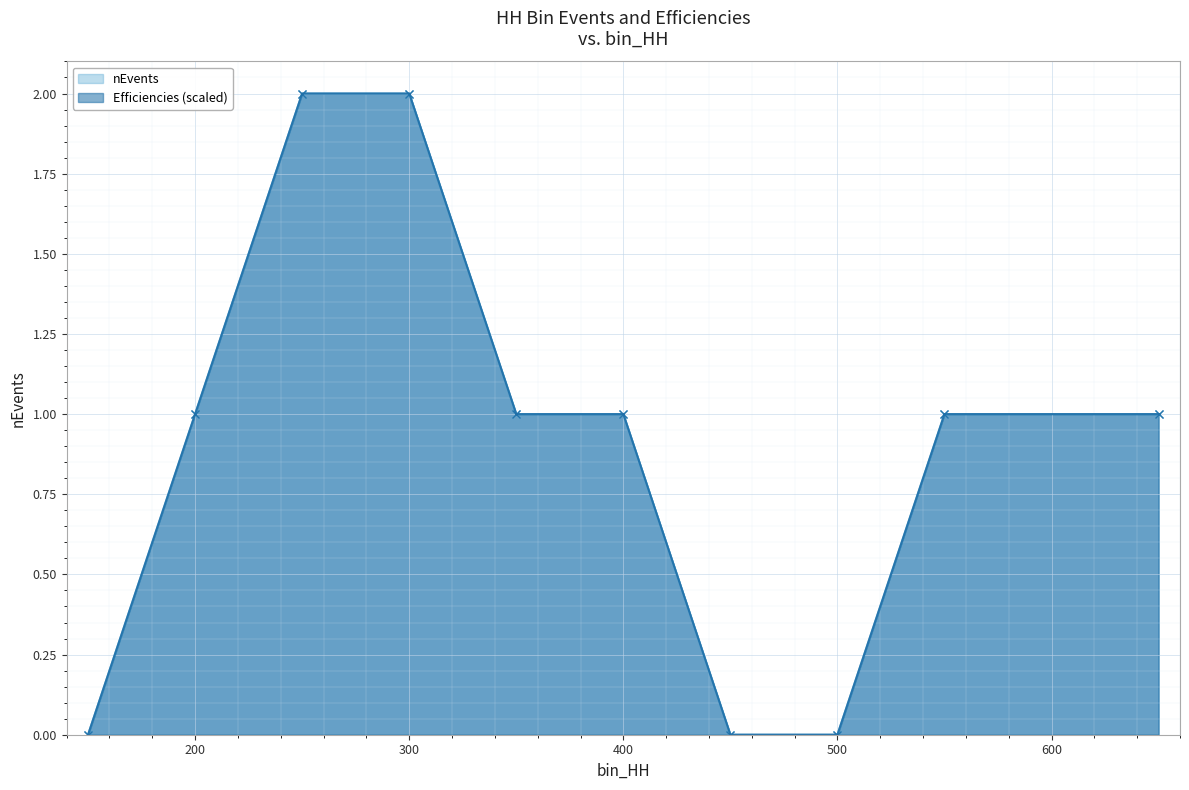

At which label does nEvents first exceed 1?

250